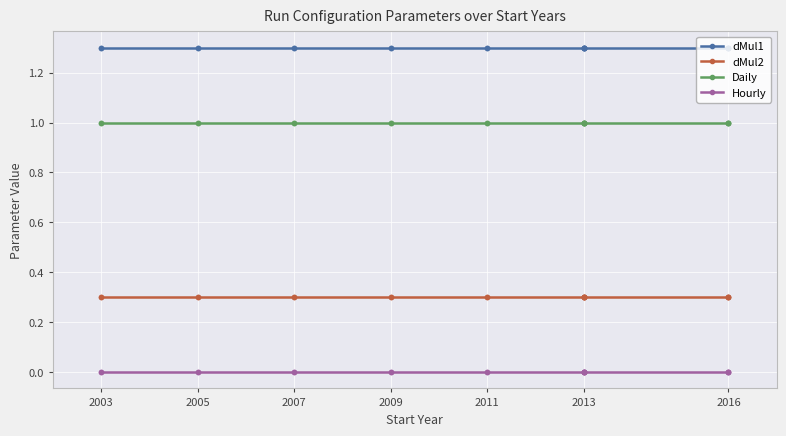

Between 2003 and 2007, which series saw the biggest shift?

dMul1